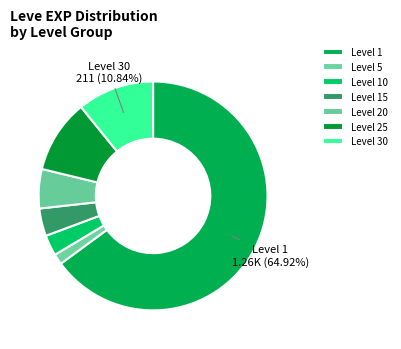

How many segments does this pie chart have?

7